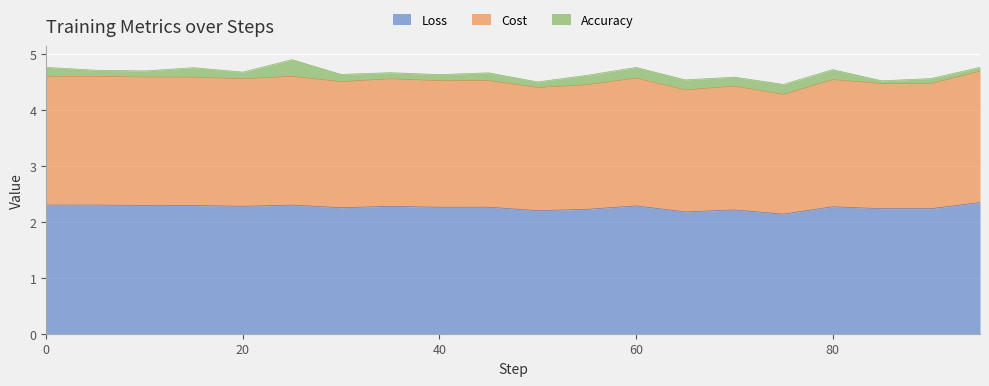

What is the maximum value for Loss?

2.3